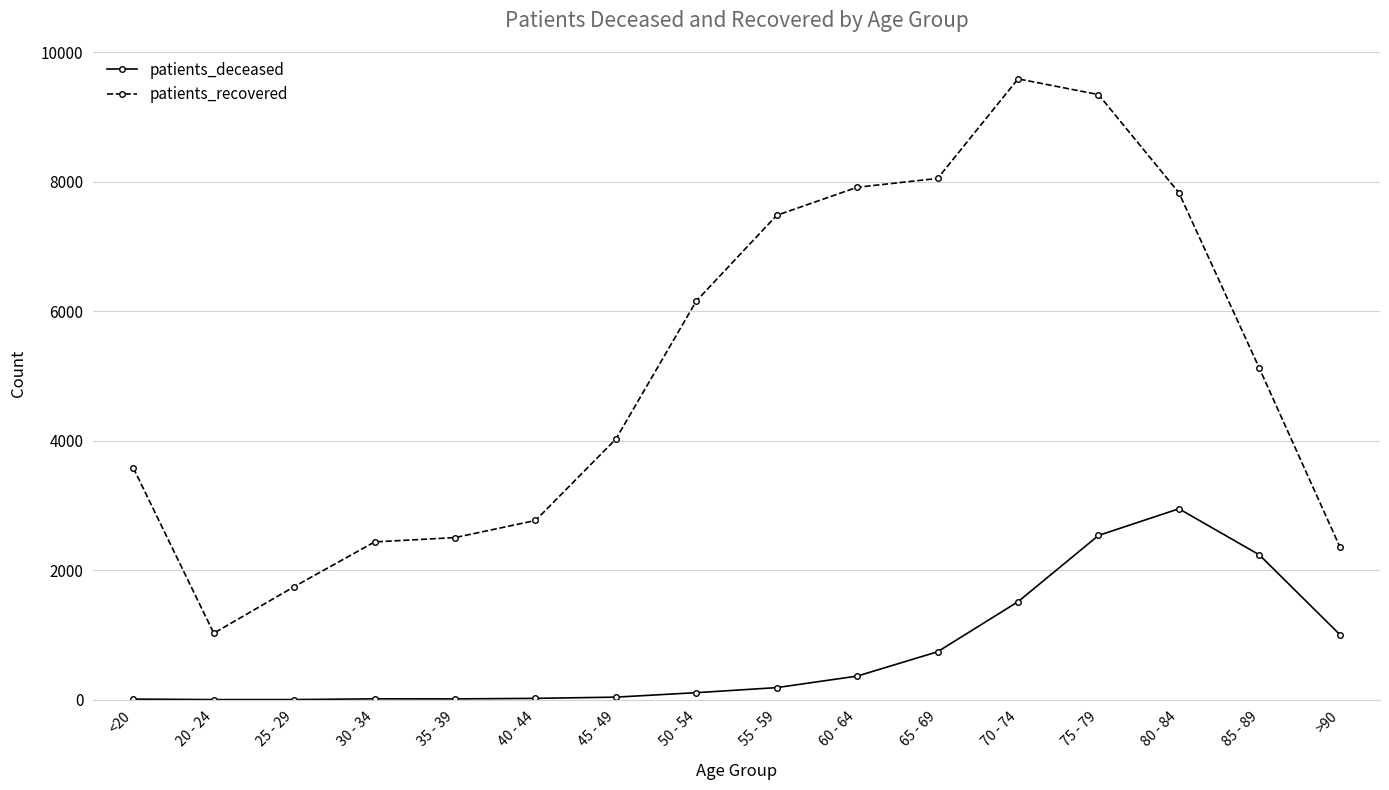

True or false: patients_deceased has more than 1 points higher than both neighbors.

True